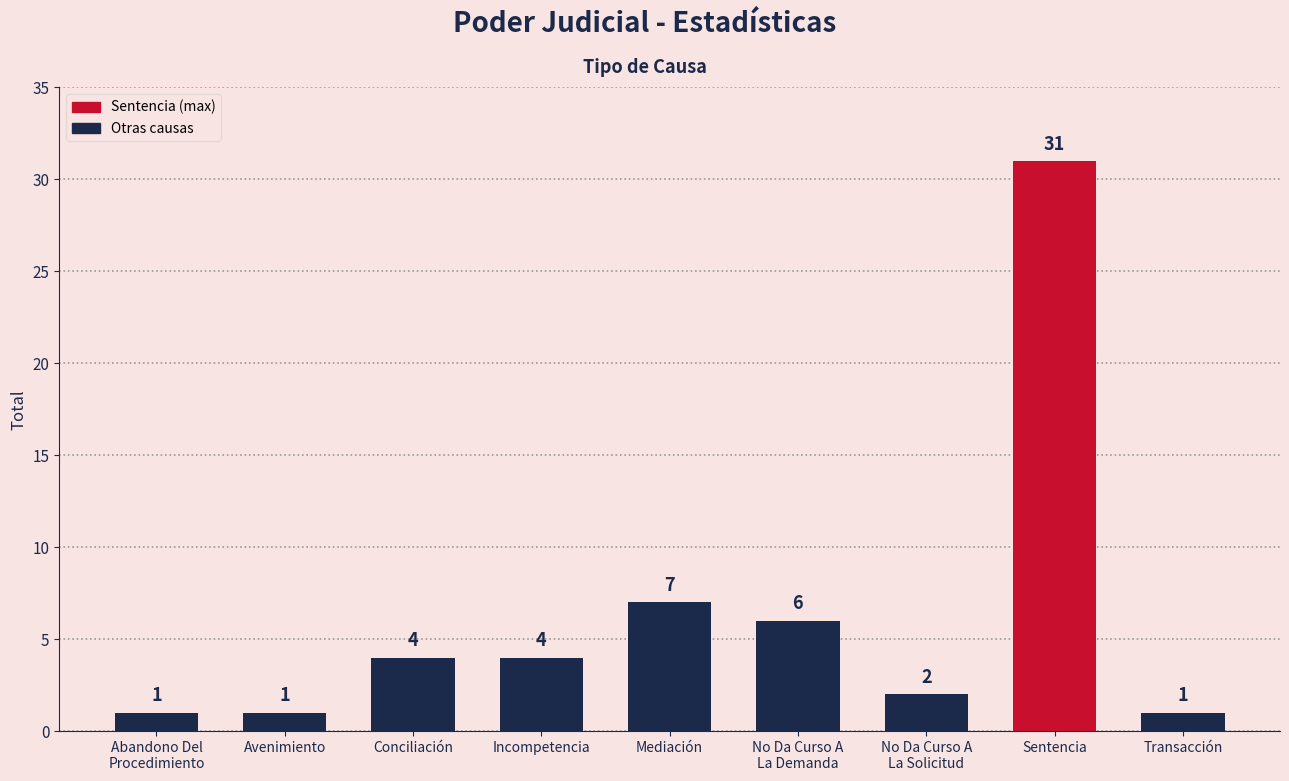

How many values are below 4?

4